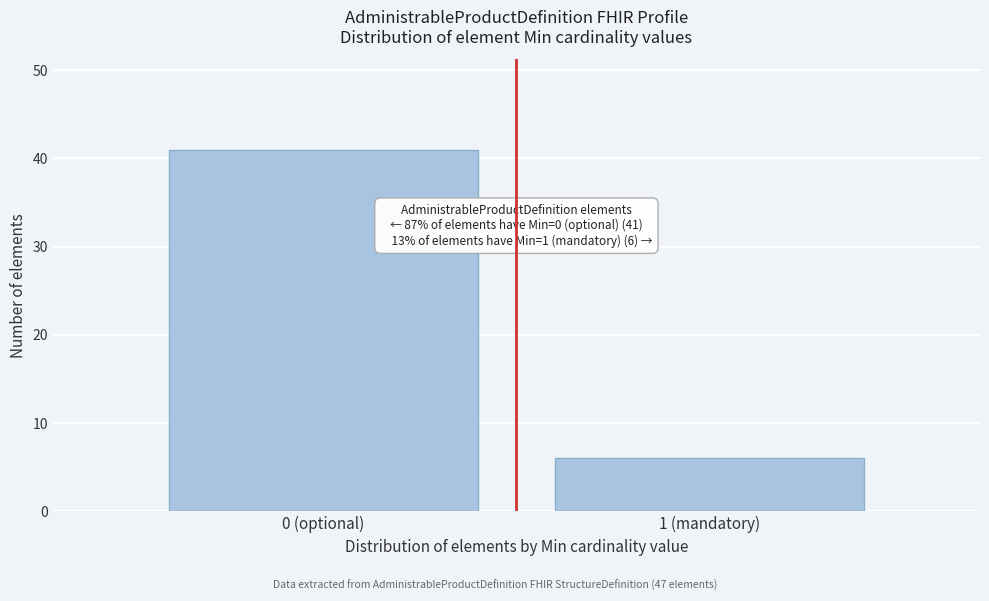

Reading right to left, what are all the values shown in this chart?

1 (mandatory)=6	0 (optional)=41